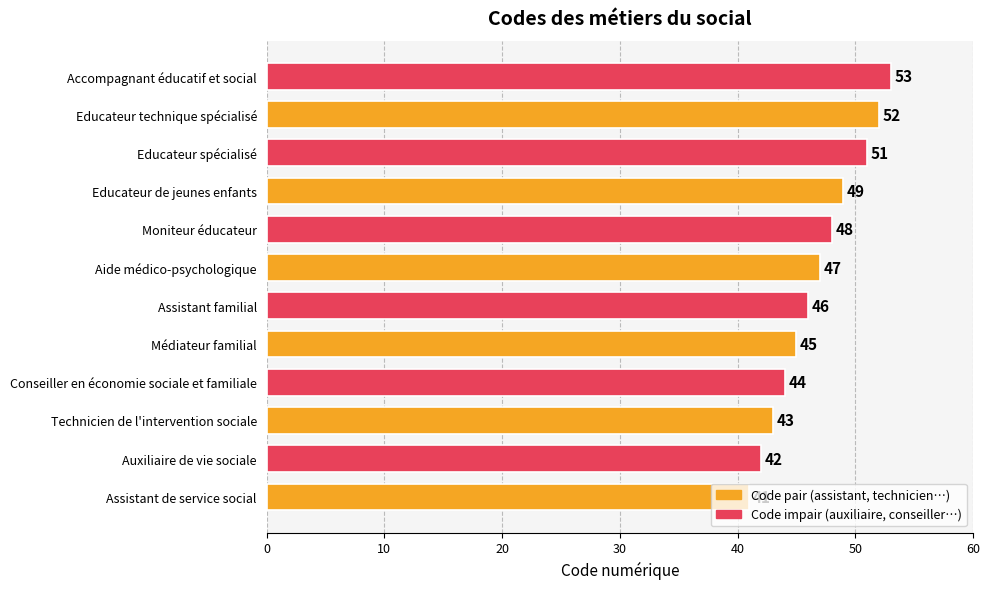

True or false: the data shows 46 at Assistant familial.

True